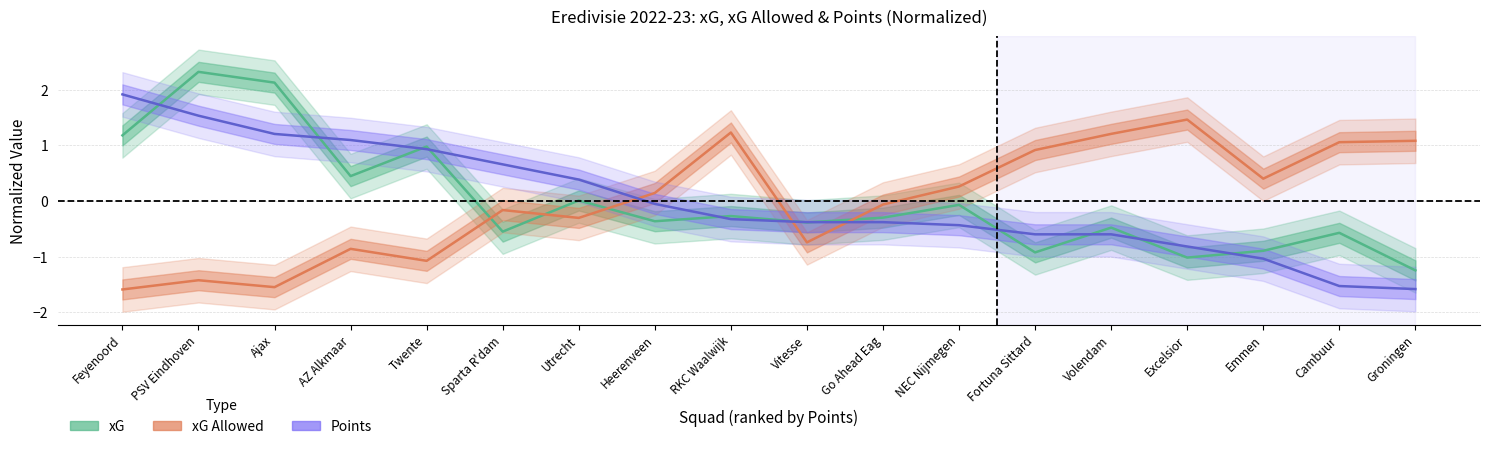

Which series changed the most between Twente and Sparta R'dam?

xG